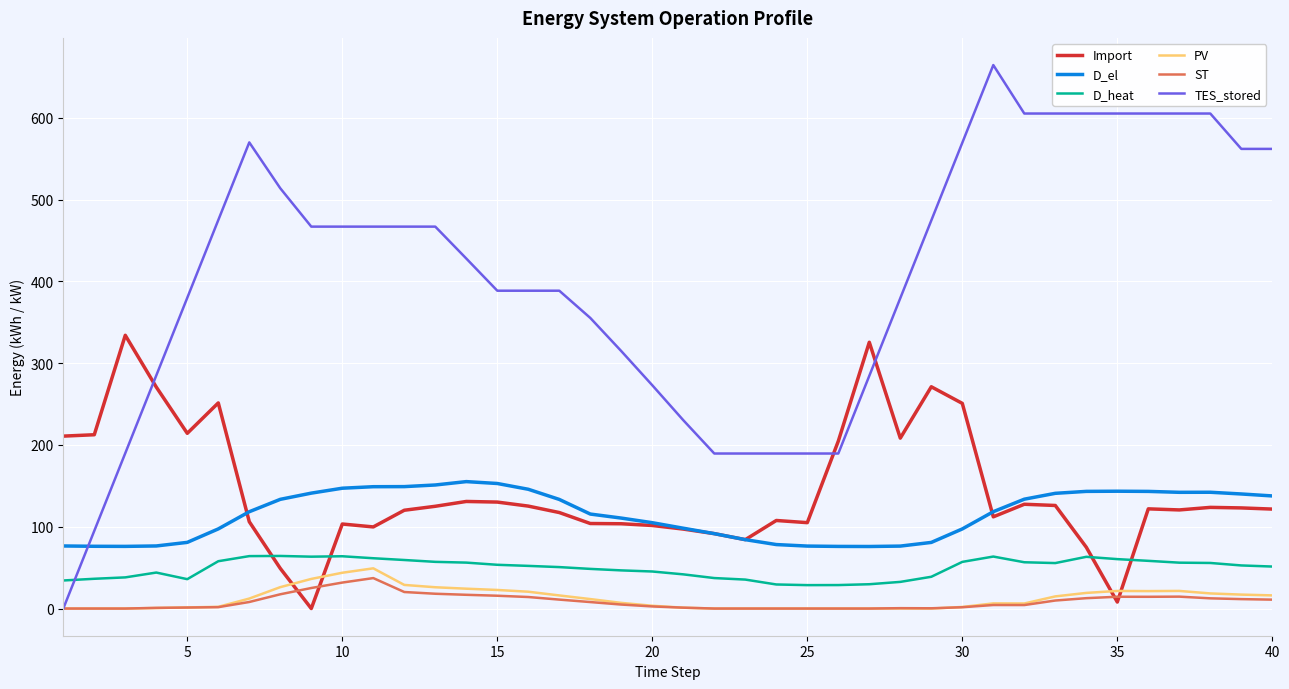

True or false: ST and D_heat intersect in this chart.

False